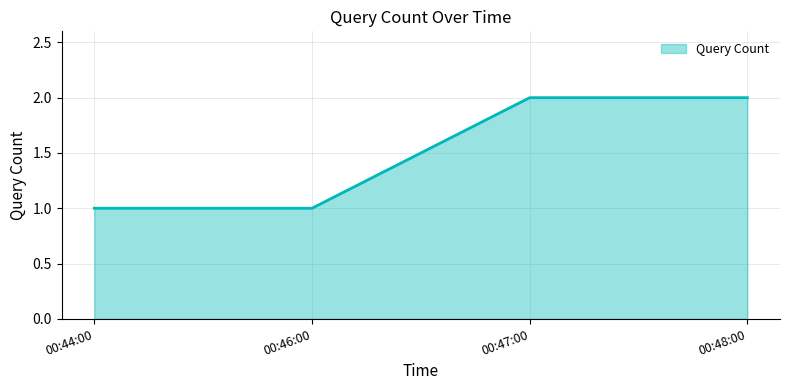

How many lines are shown in the chart?

1